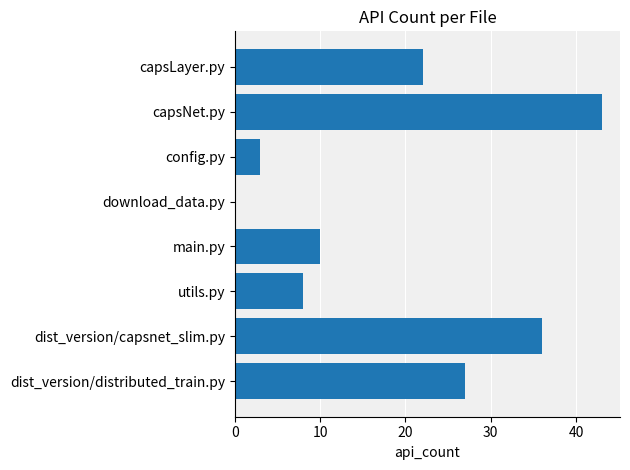

The value at main.py is 18. True or false?

False